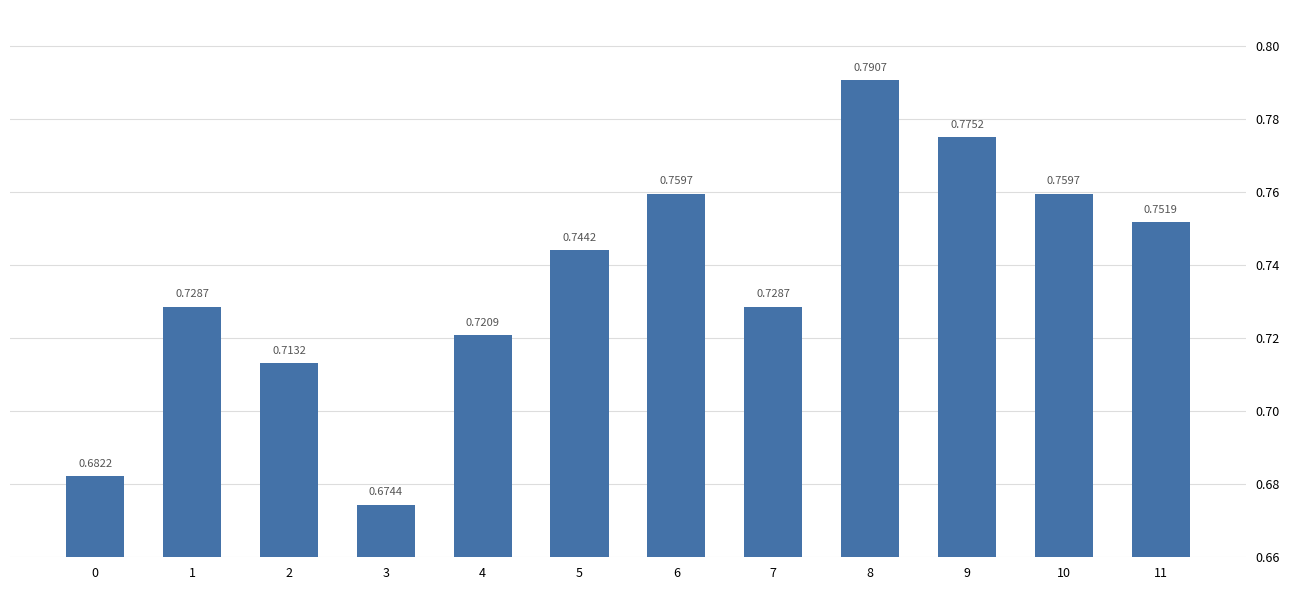

What is the change in value from 4 to 9?

+0.1